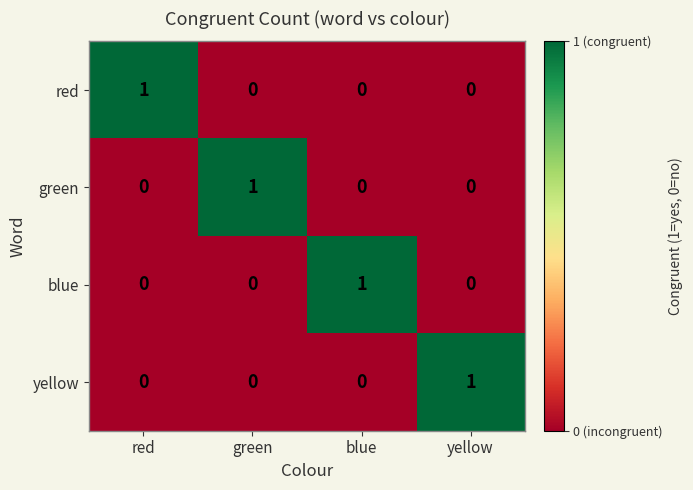

At which label does green reach its peak?

green